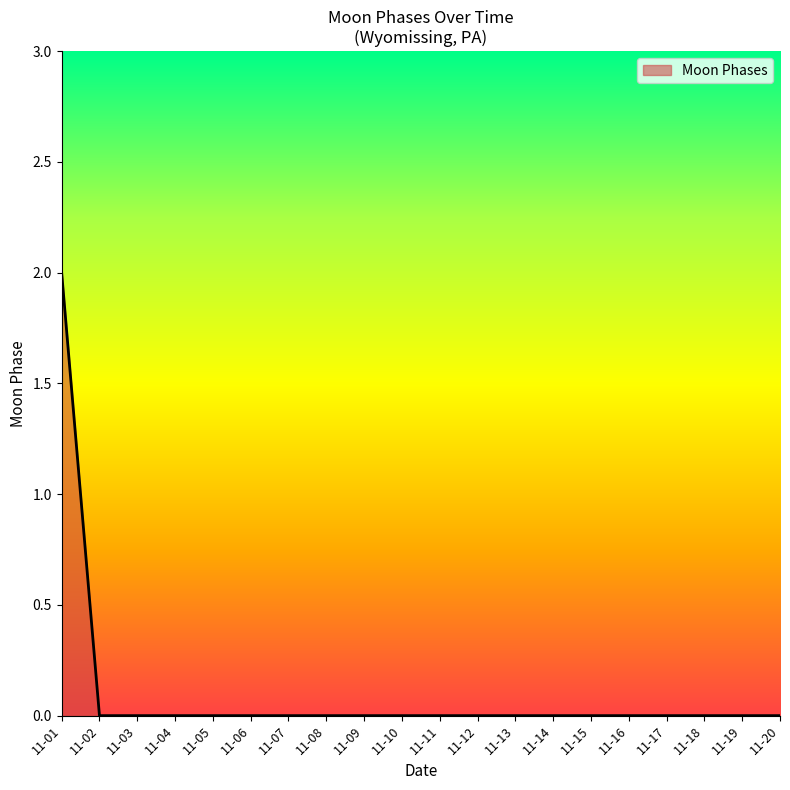

The value at 11-16 is 0. True or false?

True